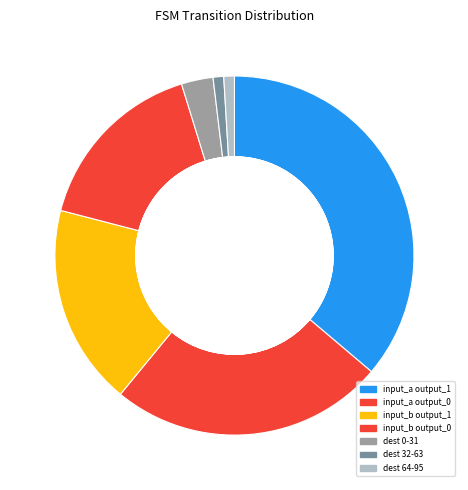

Does destination_32_63 account for over 50% of the chart?

No